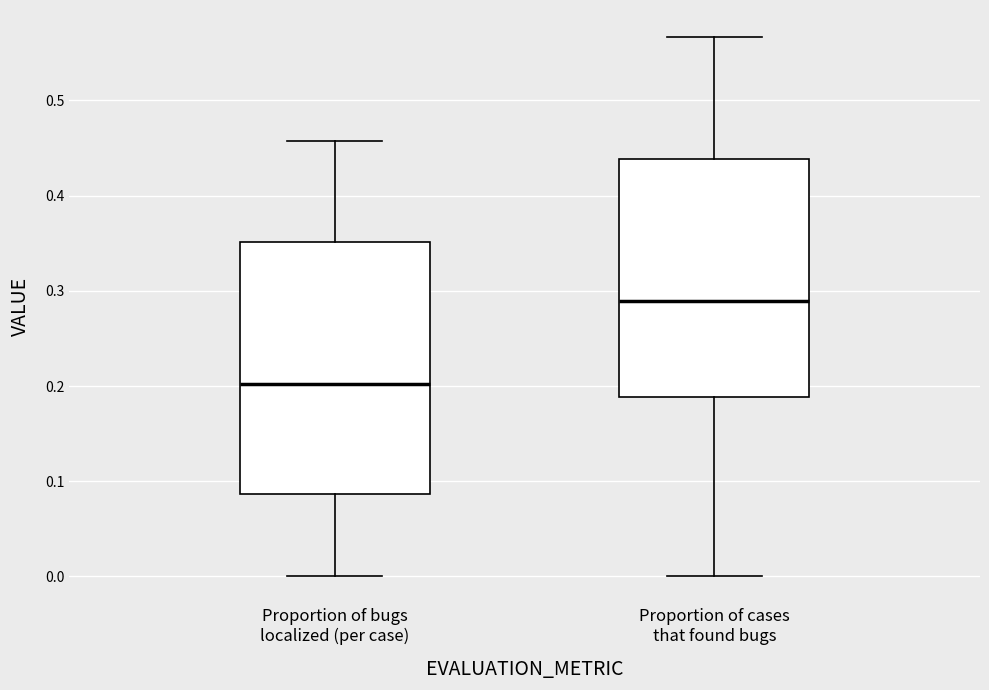

Which box's median line is the lowest?

Proportion of bugs localized (per case)